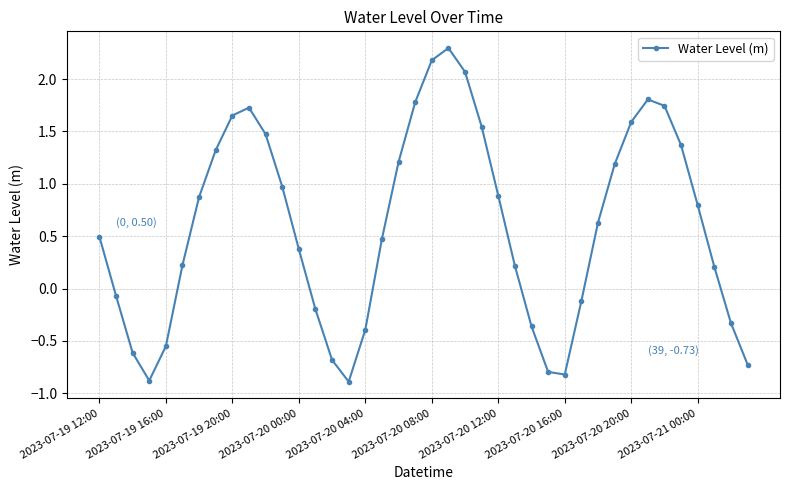

What is the value of the 31st point from the left?

0.6